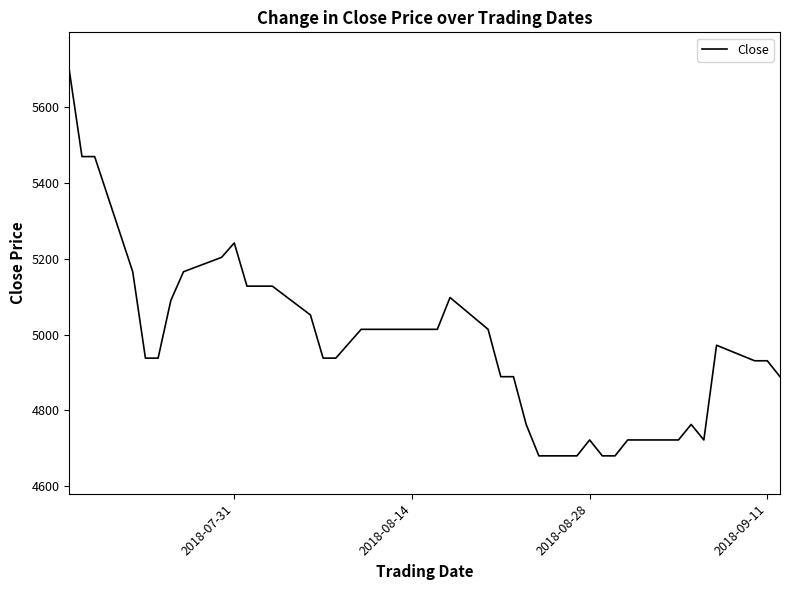

What is the minimum value shown in the chart?

4680